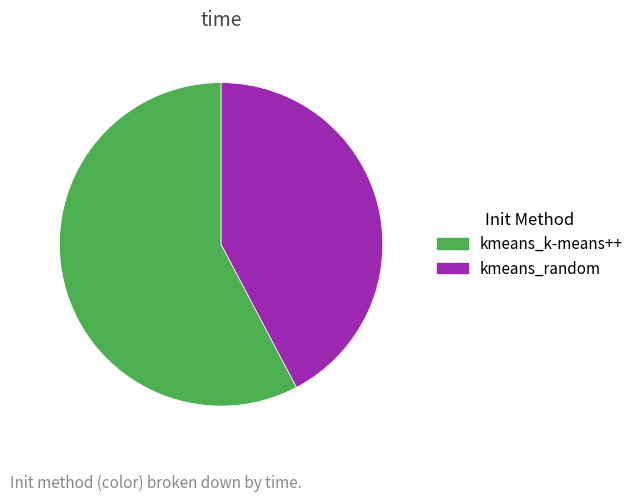

How many segments does this pie chart have?

2